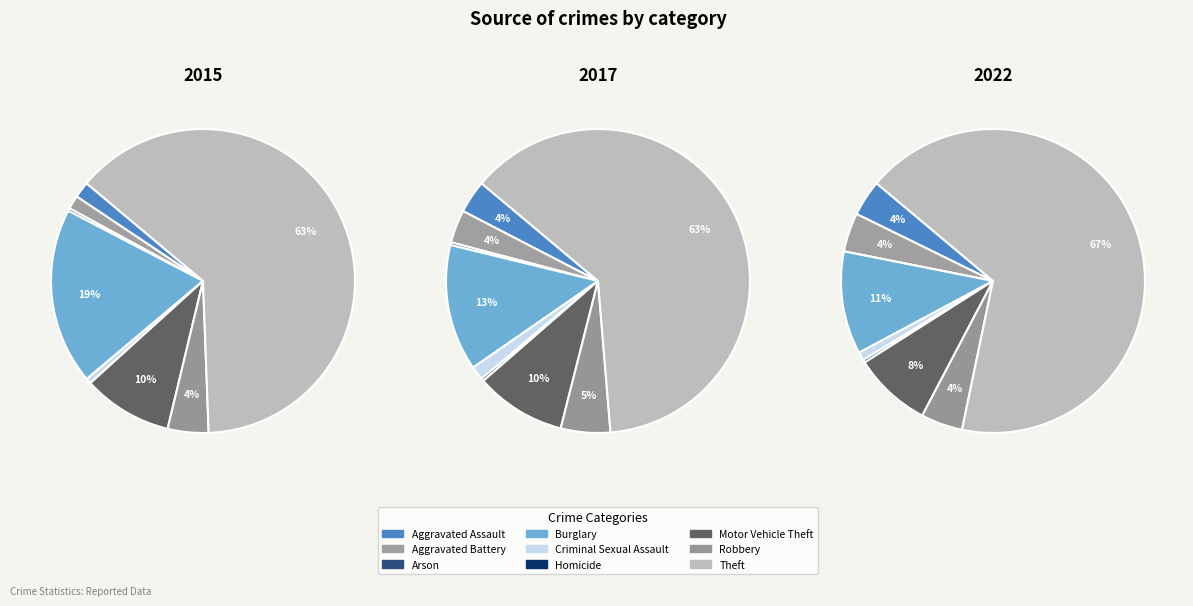

Do Theft and Aggravated Battery together represent more than half of the pie?

Yes